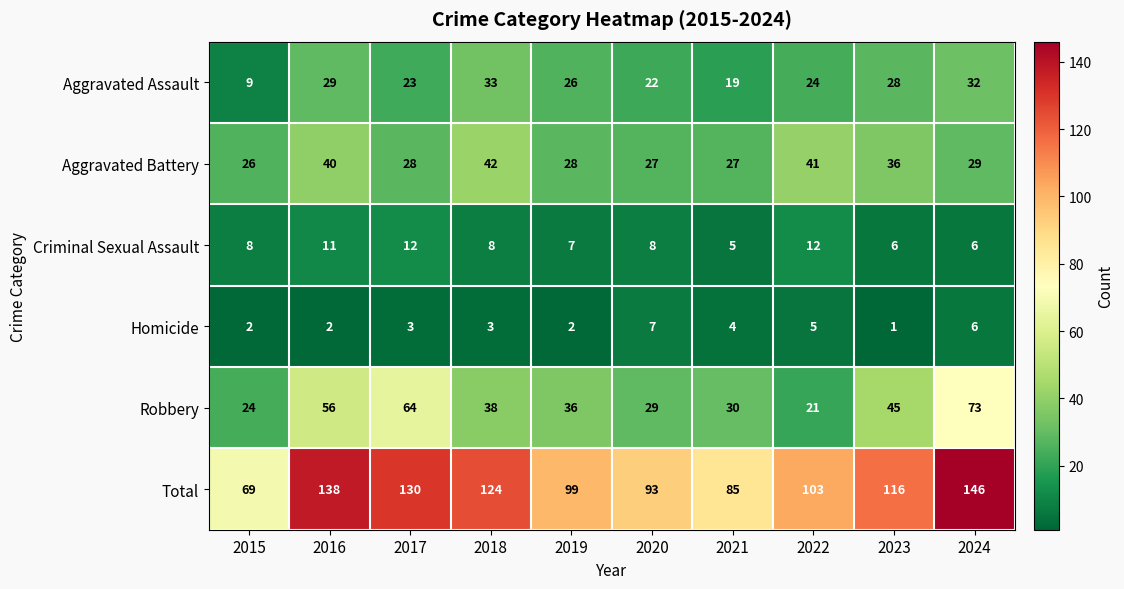

Which series changed the most between 2017 and 2021?

Total